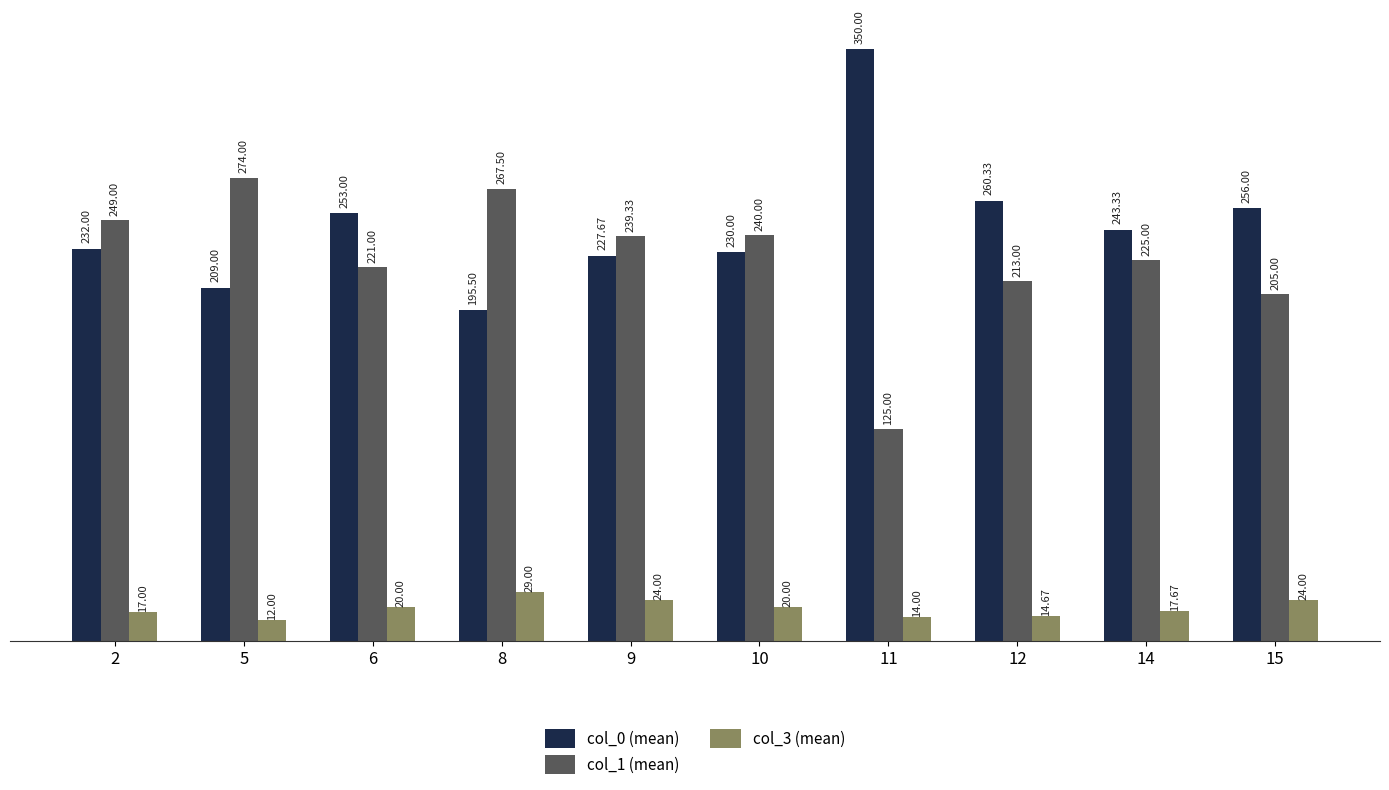

What is the total value across all series at 10?

490.0